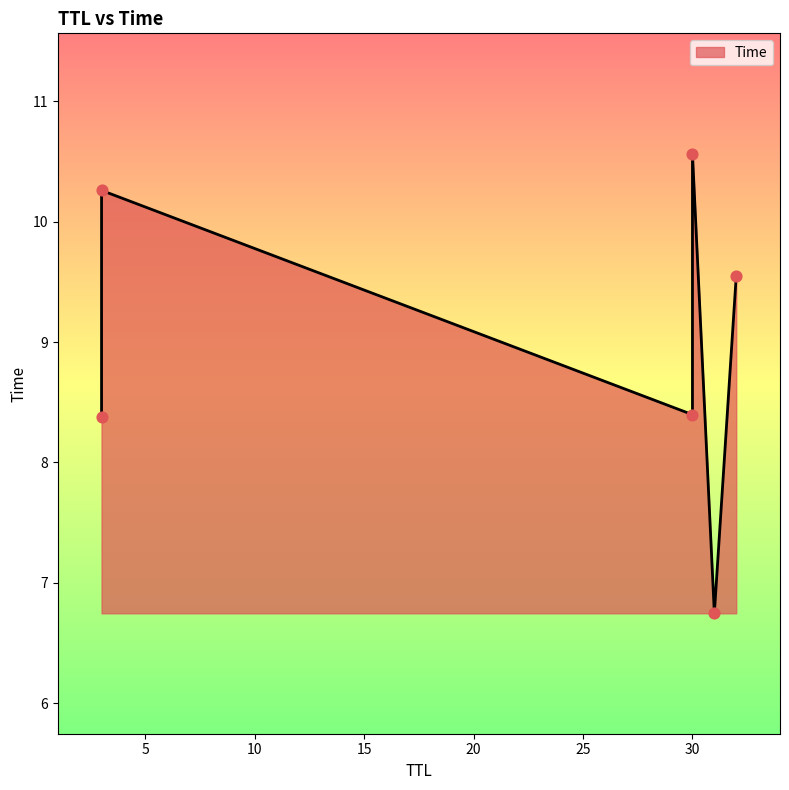

What is the ratio of the value at 32 to the value at 3?

1.1